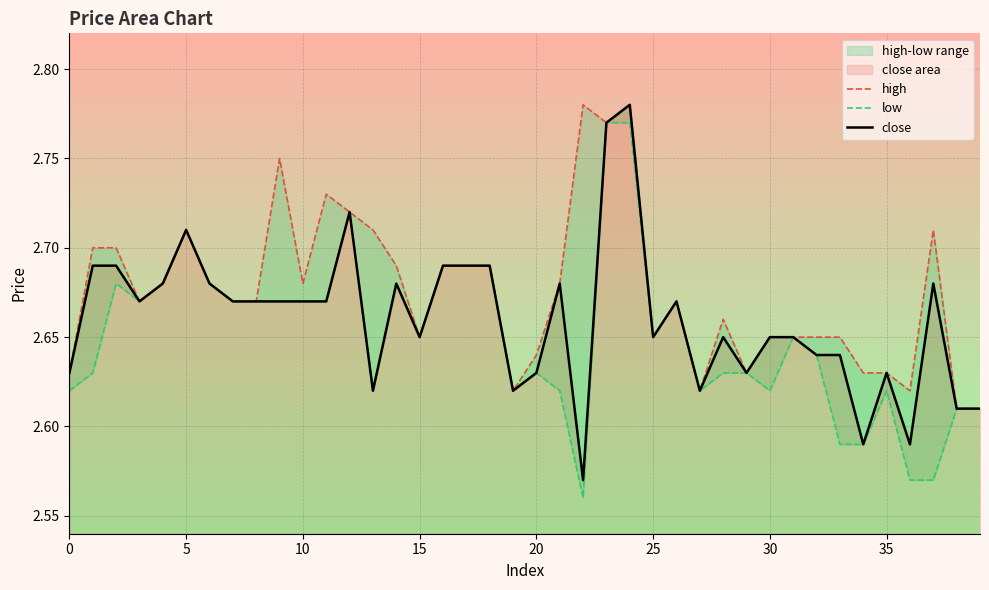

Does the chart display data point markers on the line(s)?

No